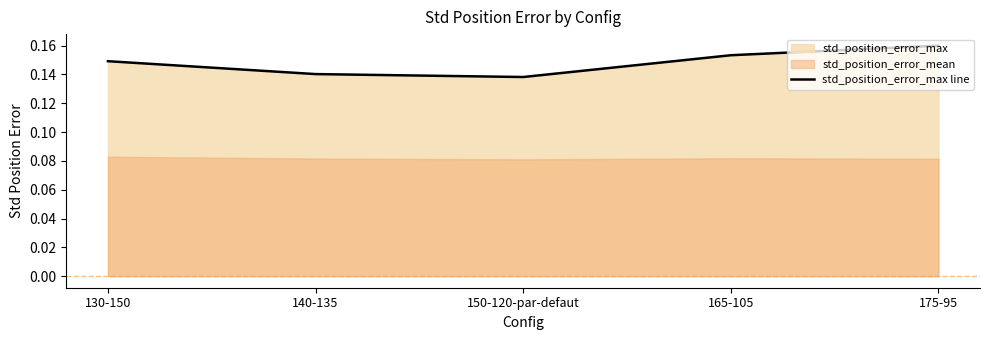

What is the greatest value displayed?

0.2